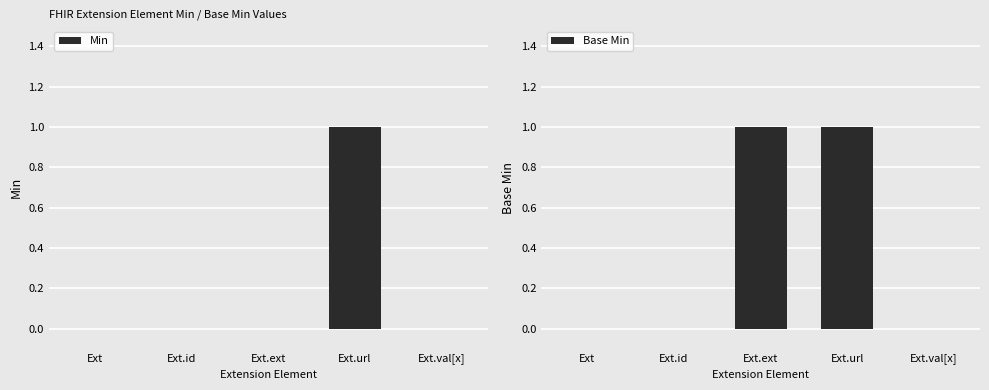

How many values in the Base Min series exceed 0?

2